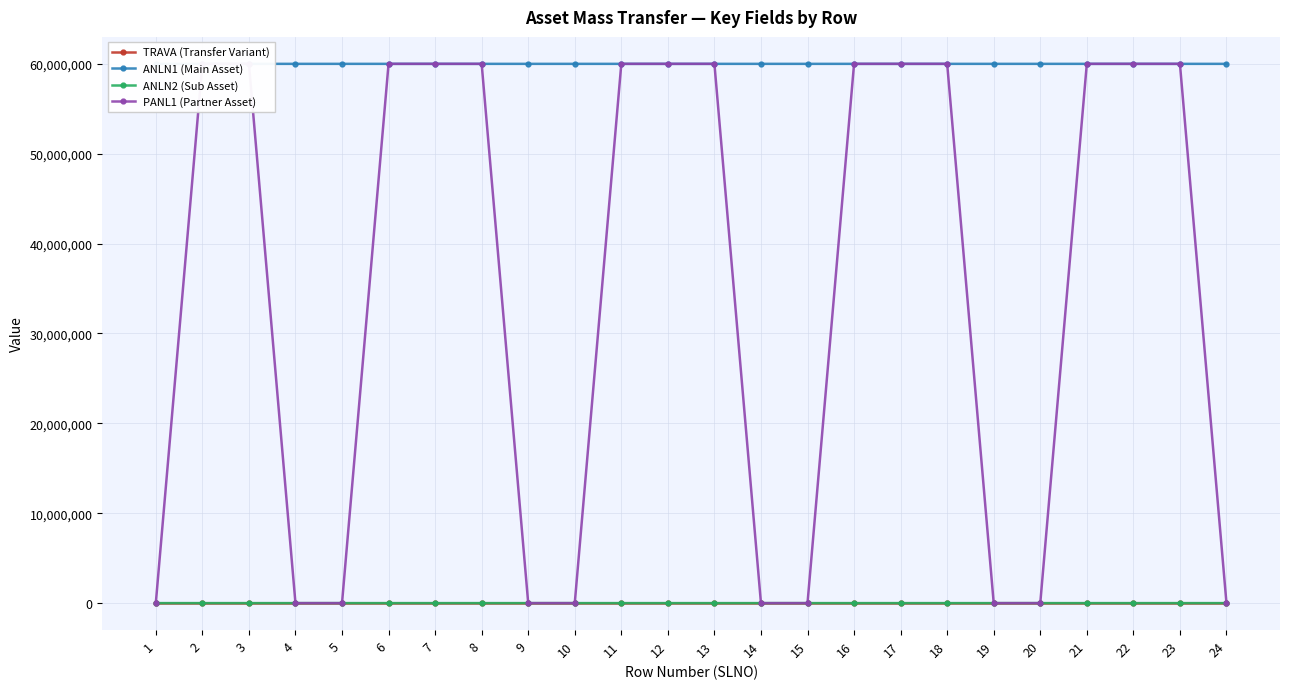

The value of ANLN1 (Main Asset) at 5 is 100398989. True or false?

False